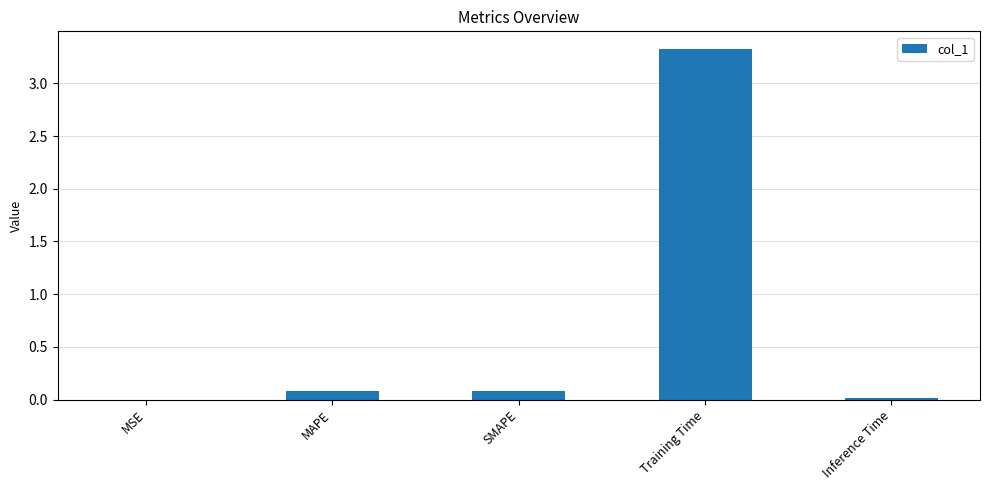

The value at MAPE is 0.1. True or false?

True